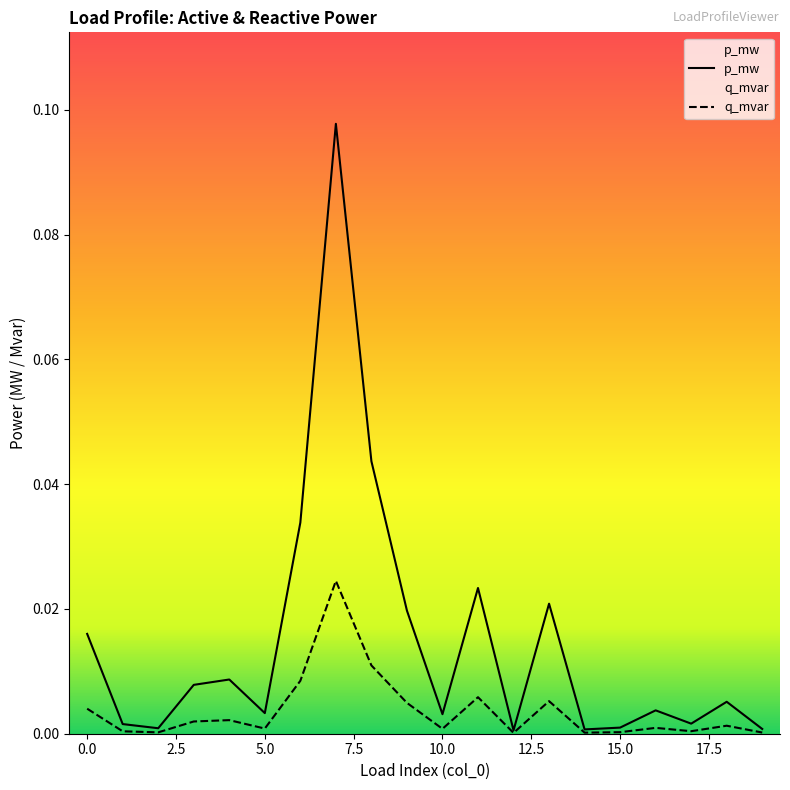

Where is the first local maximum for q_mvar?

4